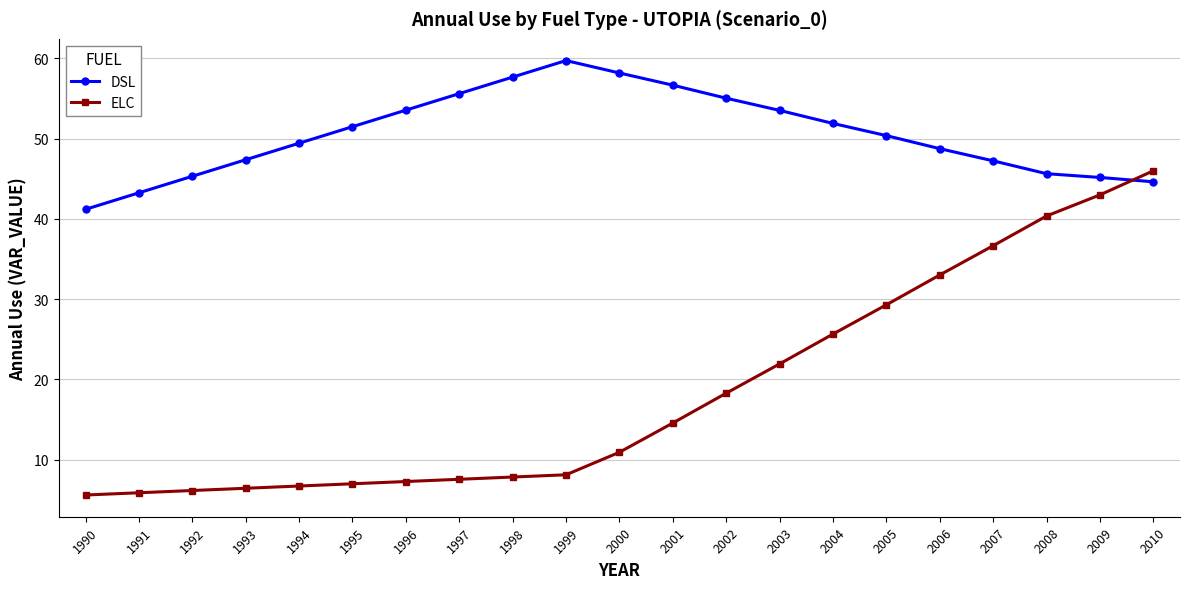

Is this an area chart (filled region under the line)?

No